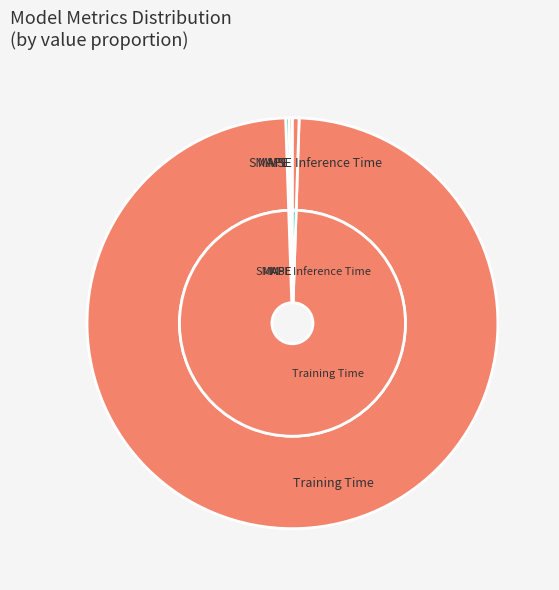

What is the total percentage of Inference Time and Training Time?

99.5%